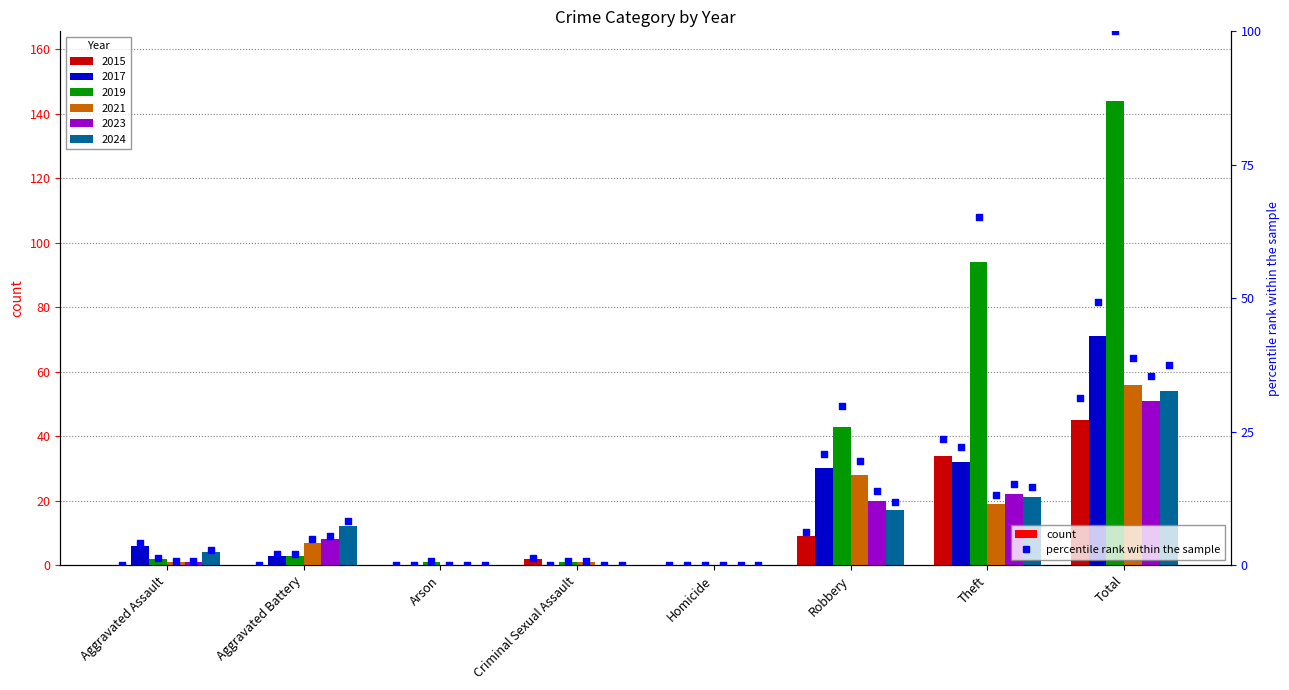

Which series has the largest total across all categories?

2019